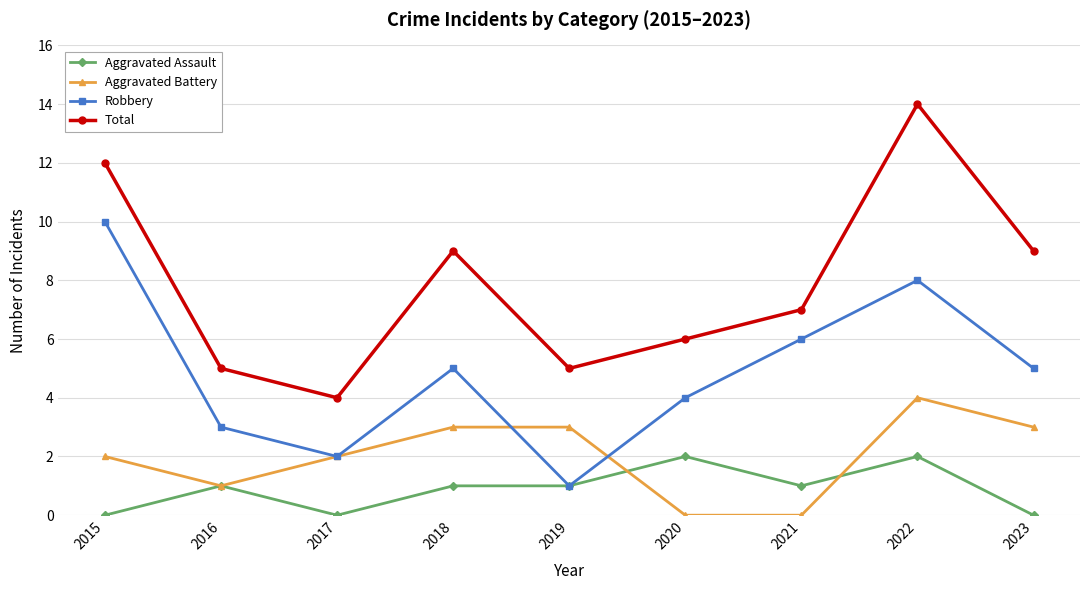

True or false: Total and Aggravated Assault cross at least once.

False